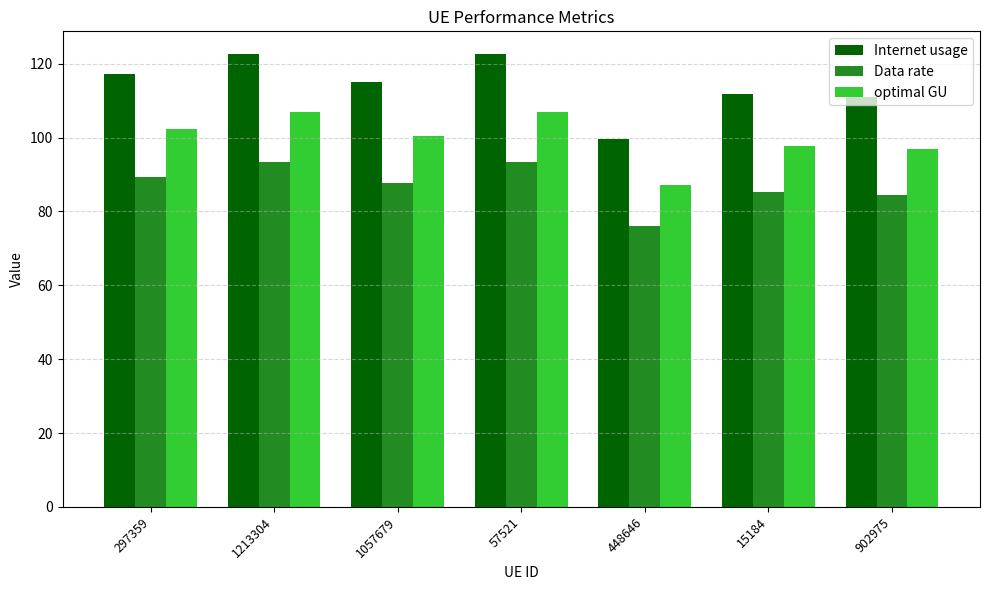

What is the difference between the second highest and minimum values in the Data rate series?

17.4